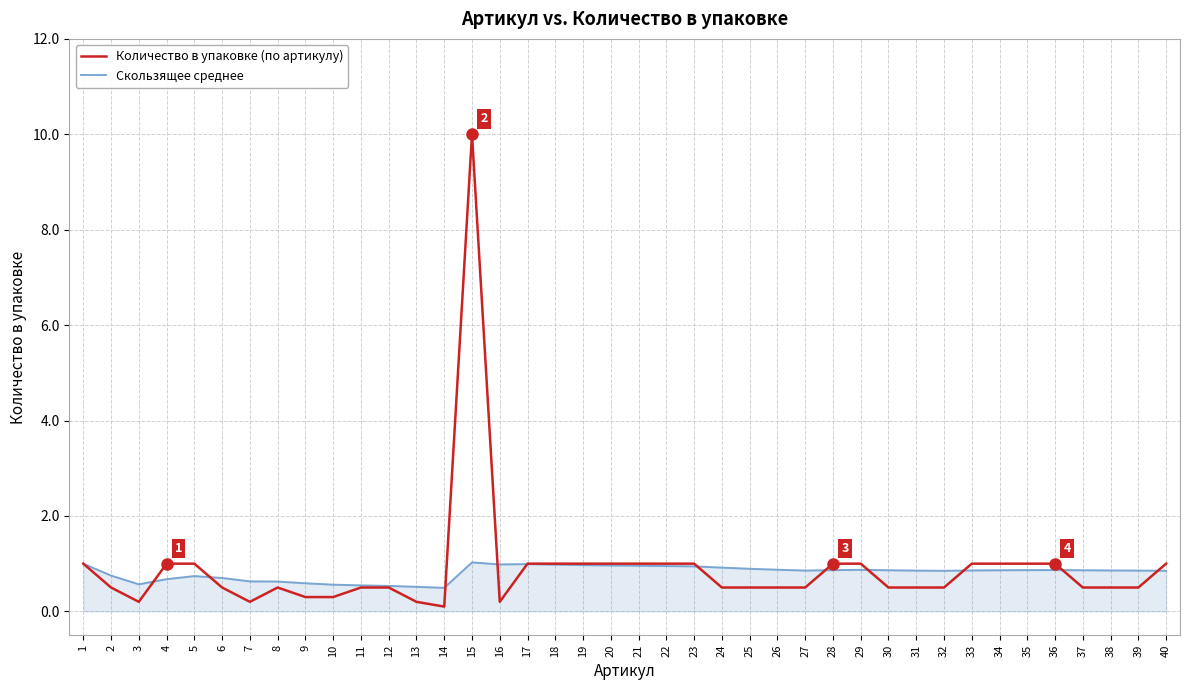

Rank the series at 15 from lowest to highest value.

Скользящее среднее, Количество в упаковке (по артикулу)